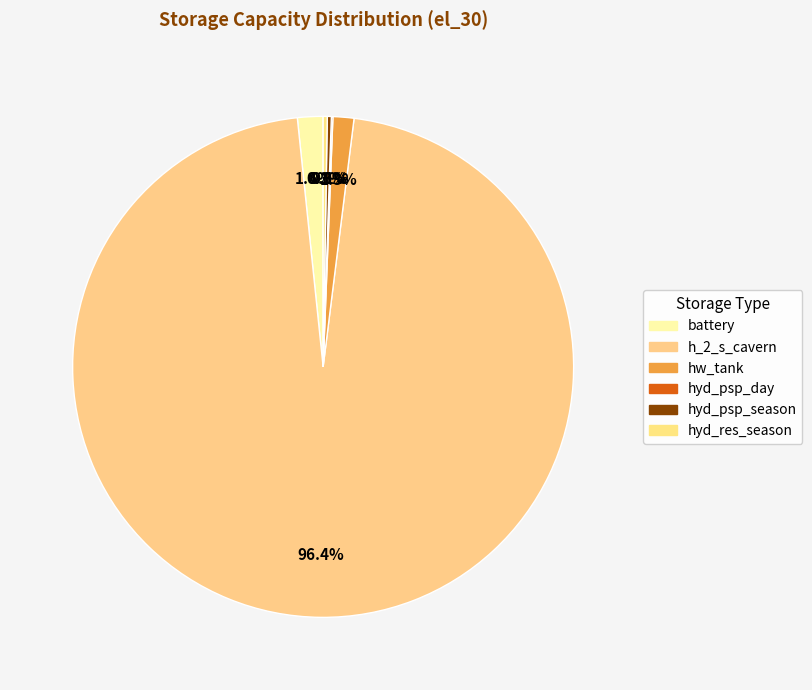

The hyd_psp_season slice represents 0% of the pie. True or false?

True